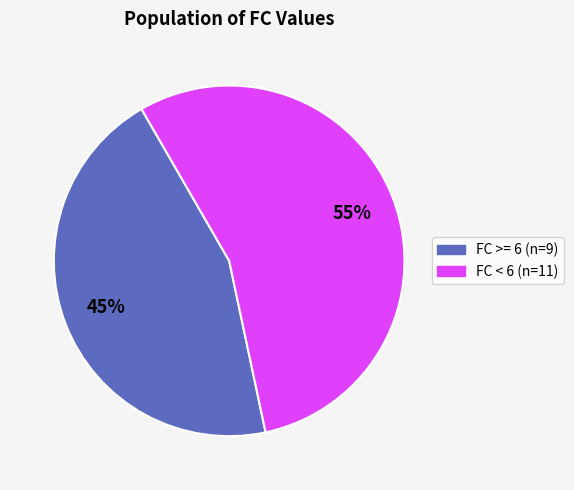

Is there a majority slice in this chart?

Yes